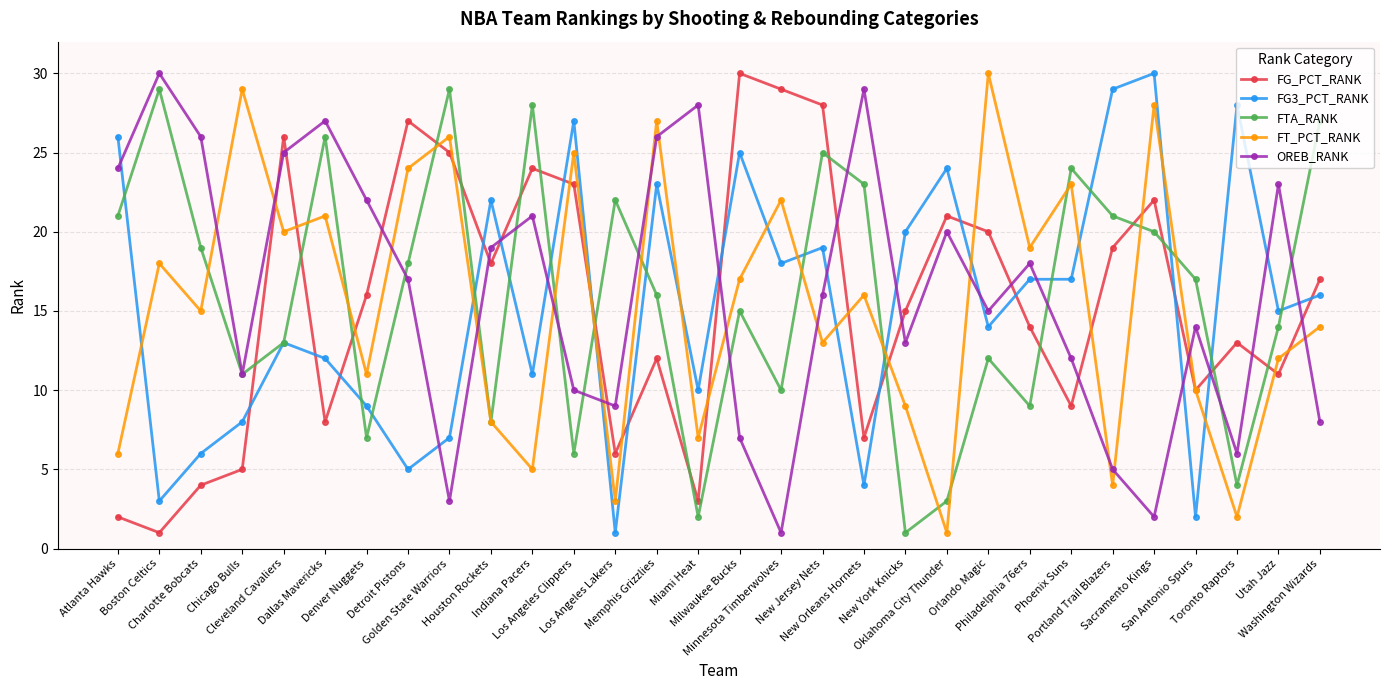

Reading left to right, extract all data points from this chart.

FG_PCT_RANK: Atlanta Hawks=2	Boston Celtics=1	Charlotte Bobcats=4	Chicago Bulls=5	Cleveland Cavaliers=26	Dallas Mavericks=8	Denver Nuggets=16	Detroit Pistons=27	Golden State Warriors=25	Houston Rockets=18	Indiana Pacers=24	Los Angeles Clippers=23	Los Angeles Lakers=6	Memphis Grizzlies=12	Miami Heat=3	Milwaukee Bucks=30	Minnesota Timberwolves=29	New Jersey Nets=28	New Orleans Hornets=7	New York Knicks=15	Oklahoma City Thunder=21	Orlando Magic=20	Philadelphia 76ers=14	Phoenix Suns=9	Portland Trail Blazers=19	Sacramento Kings=22	San Antonio Spurs=10	Toronto Raptors=13	Utah Jazz=11	Washington Wizards=17
FG3_PCT_RANK: Atlanta Hawks=26	Boston Celtics=3	Charlotte Bobcats=6	Chicago Bulls=8	Cleveland Cavaliers=13	Dallas Mavericks=12	Denver Nuggets=9	Detroit Pistons=5	Golden State Warriors=7	Houston Rockets=22	Indiana Pacers=11	Los Angeles Clippers=27	Los Angeles Lakers=1	Memphis Grizzlies=23	Miami Heat=10	Milwaukee Bucks=25	Minnesota Timberwolves=18	New Jersey Nets=19	New Orleans Hornets=4	New York Knicks=20	Oklahoma City Thunder=24	Orlando Magic=14	Philadelphia 76ers=17	Phoenix Suns=17	Portland Trail Blazers=29	Sacramento Kings=30	San Antonio Spurs=2	Toronto Raptors=28	Utah Jazz=15	Washington Wizards=16
FTA_RANK: Atlanta Hawks=21	Boston Celtics=29	Charlotte Bobcats=19	Chicago Bulls=11	Cleveland Cavaliers=13	Dallas Mavericks=26	Denver Nuggets=7	Detroit Pistons=18	Golden State Warriors=29	Houston Rockets=8	Indiana Pacers=28	Los Angeles Clippers=6	Los Angeles Lakers=22	Memphis Grizzlies=16	Miami Heat=2	Milwaukee Bucks=15	Minnesota Timberwolves=10	New Jersey Nets=25	New Orleans Hornets=23	New York Knicks=1	Oklahoma City Thunder=3	Orlando Magic=12	Philadelphia 76ers=9	Phoenix Suns=24	Portland Trail Blazers=21	Sacramento Kings=20	San Antonio Spurs=17	Toronto Raptors=4	Utah Jazz=14	Washington Wizards=27
FT_PCT_RANK: Atlanta Hawks=6	Boston Celtics=18	Charlotte Bobcats=15	Chicago Bulls=29	Cleveland Cavaliers=20	Dallas Mavericks=21	Denver Nuggets=11	Detroit Pistons=24	Golden State Warriors=26	Houston Rockets=8	Indiana Pacers=5	Los Angeles Clippers=25	Los Angeles Lakers=3	Memphis Grizzlies=27	Miami Heat=7	Milwaukee Bucks=17	Minnesota Timberwolves=22	New Jersey Nets=13	New Orleans Hornets=16	New York Knicks=9	Oklahoma City Thunder=1	Orlando Magic=30	Philadelphia 76ers=19	Phoenix Suns=23	Portland Trail Blazers=4	Sacramento Kings=28	San Antonio Spurs=10	Toronto Raptors=2	Utah Jazz=12	Washington Wizards=14
OREB_RANK: Atlanta Hawks=24	Boston Celtics=30	Charlotte Bobcats=26	Chicago Bulls=11	Cleveland Cavaliers=25	Dallas Mavericks=27	Denver Nuggets=22	Detroit Pistons=17	Golden State Warriors=3	Houston Rockets=19	Indiana Pacers=21	Los Angeles Clippers=10	Los Angeles Lakers=9	Memphis Grizzlies=26	Miami Heat=28	Milwaukee Bucks=7	Minnesota Timberwolves=1	New Jersey Nets=16	New Orleans Hornets=29	New York Knicks=13	Oklahoma City Thunder=20	Orlando Magic=15	Philadelphia 76ers=18	Phoenix Suns=12	Portland Trail Blazers=5	Sacramento Kings=2	San Antonio Spurs=14	Toronto Raptors=6	Utah Jazz=23	Washington Wizards=8